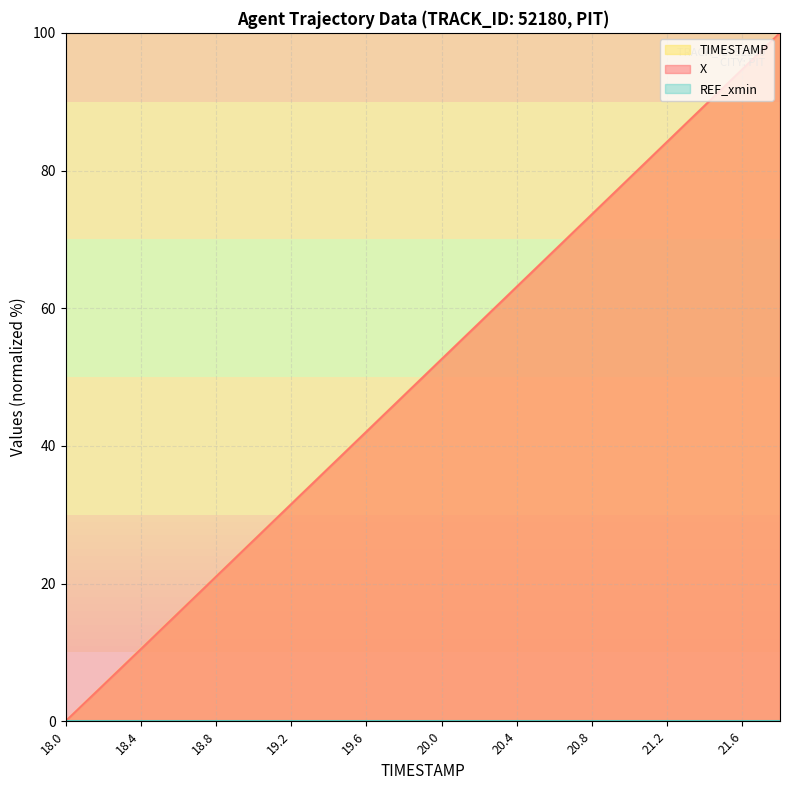

Does the chart have visible grid lines?

Yes